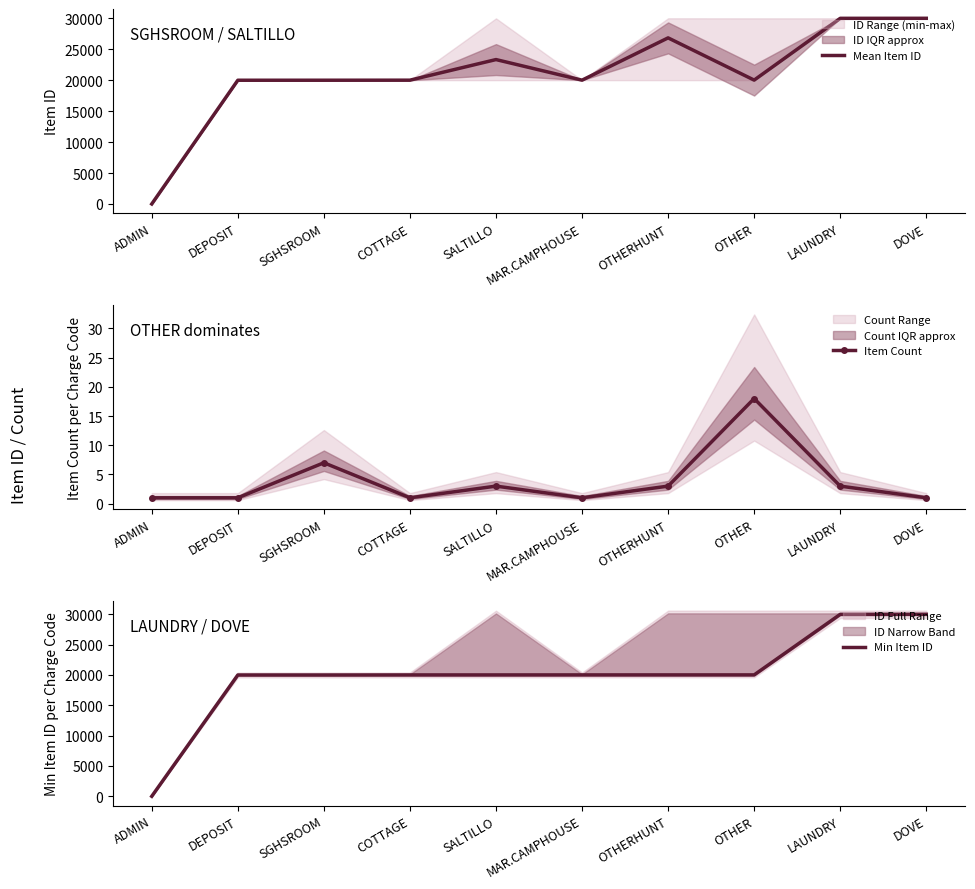

What is the lowest value of the Mean Item ID series?

1